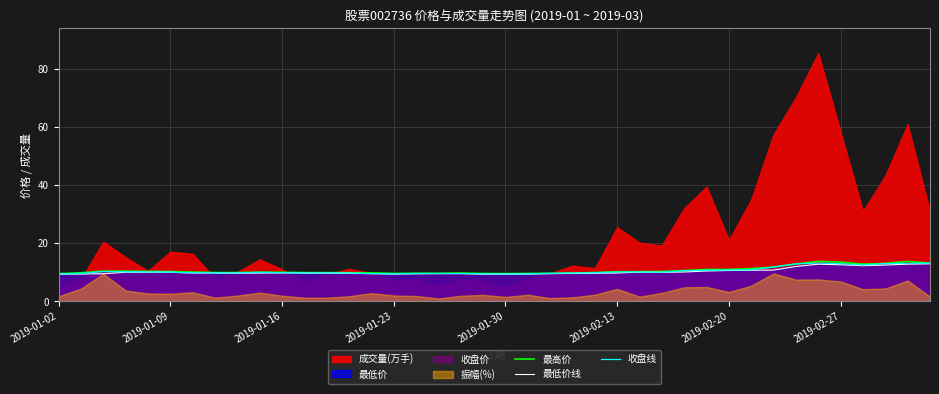

What is the difference between the 最高价 values at 36 and 34?

1.0